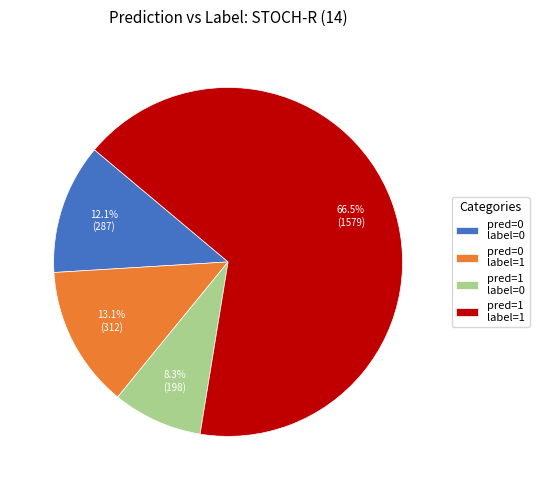

How many slices are in this pie chart?

4